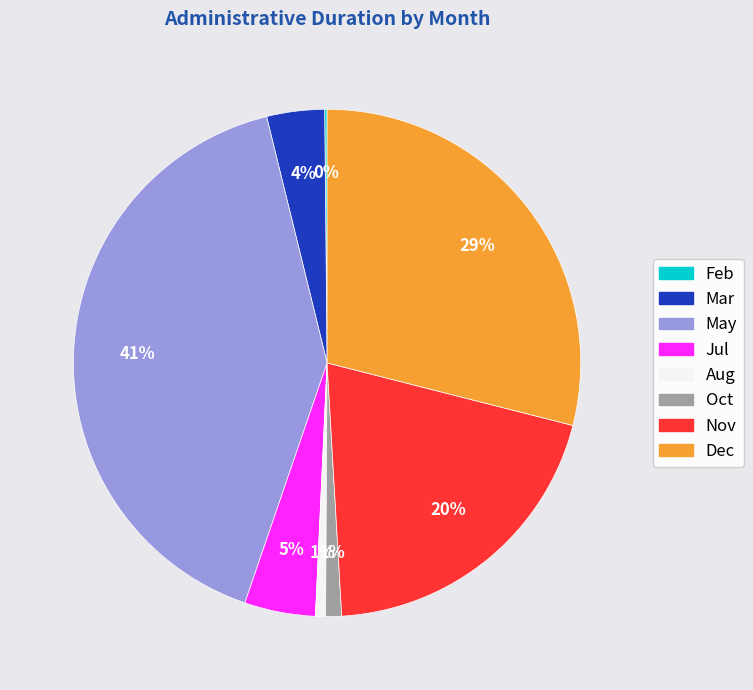

To the nearest percent, what is the average slice percentage?

12%